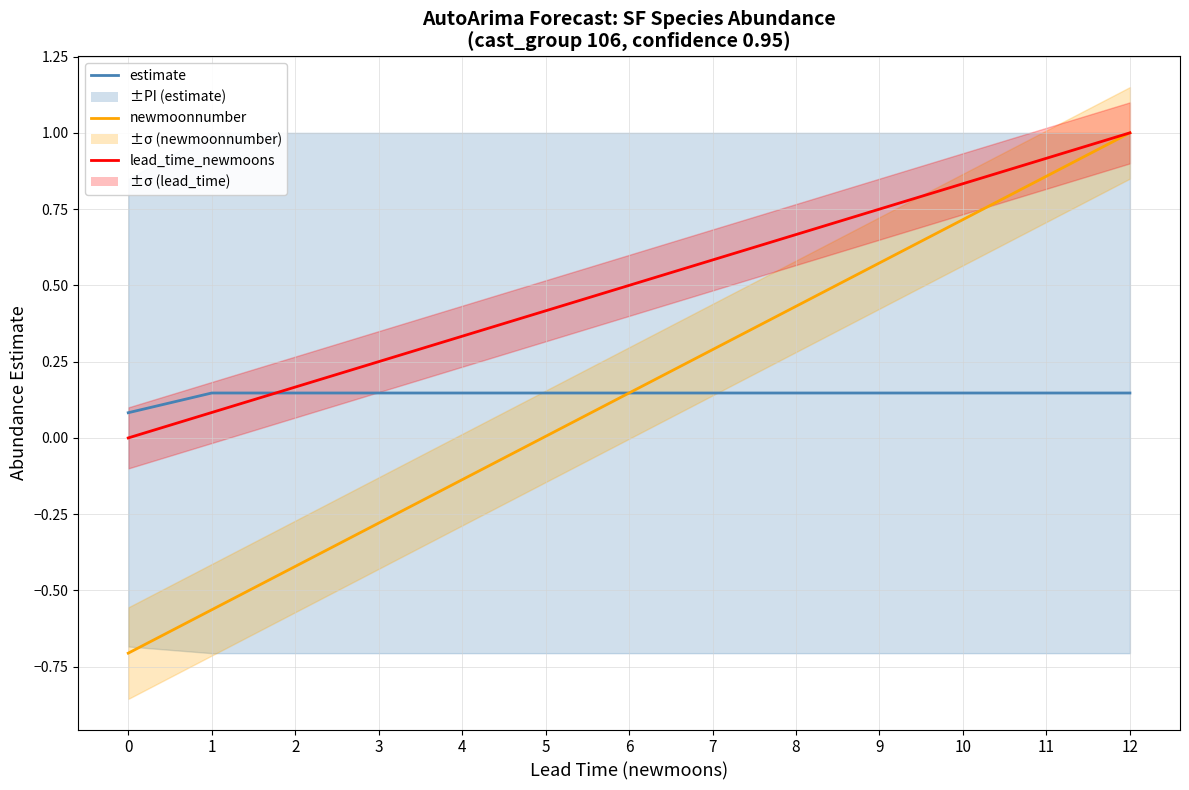

How many data points does each series have?

13